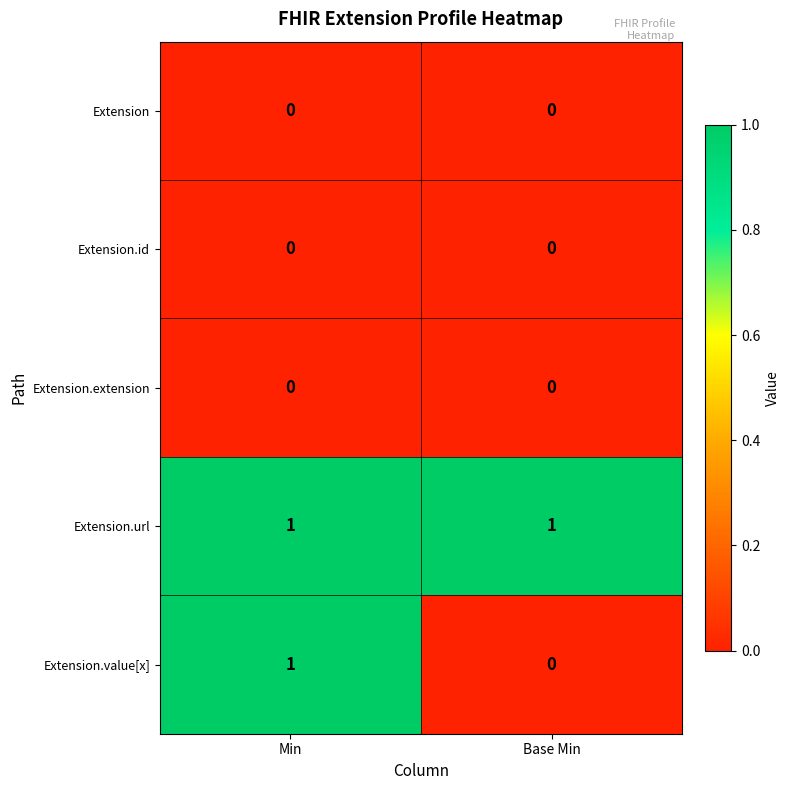

Between Min and Base Min, which series saw the biggest shift?

Extension.value[x]